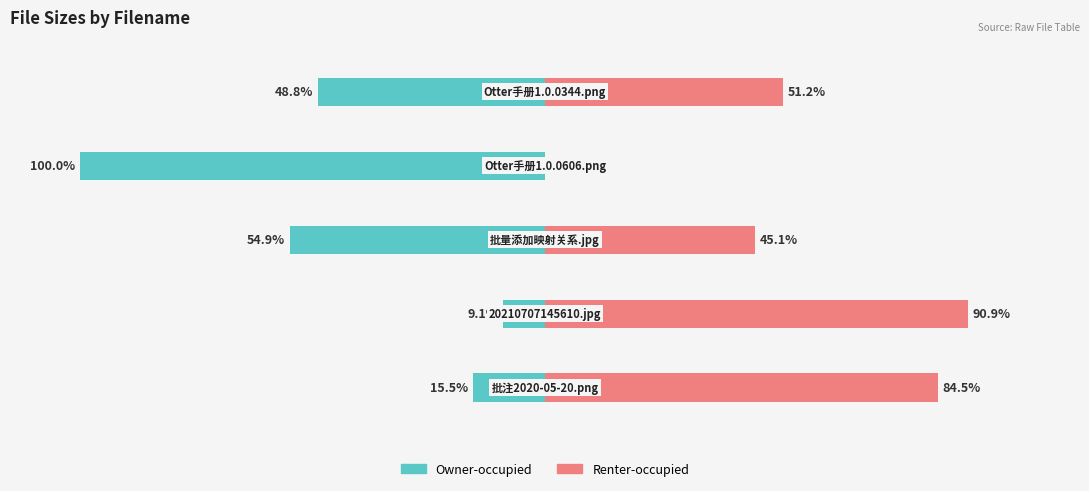

How many data points does each series have?

5